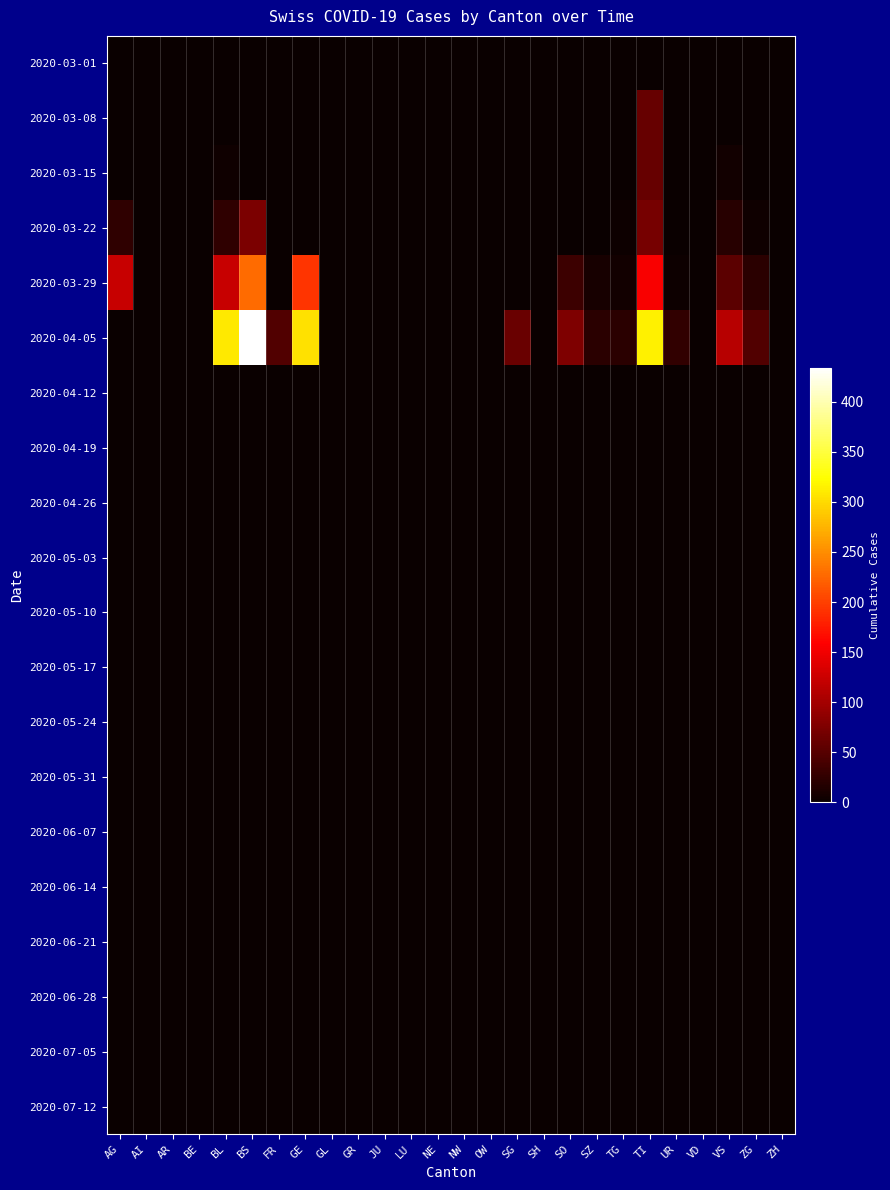

Reading left to right, transcribe all the data shown in this chart.

2020-03-01: AG=0	AI=0	AR=0	BE=0	BL=0	BS=0	FR=0	GE=0	GL=0	GR=0	JU=0	LU=0	NE=0	NW=0	OW=0	SG=0	SH=0	SO=0	SZ=0	TG=0	TI=0	UR=0	VD=0	VS=0	ZG=0	ZH=0
2020-03-08: AG=0	AI=0	AR=0	BE=0	BL=0	BS=0	FR=0	GE=0	GL=0	GR=0	JU=0	LU=0	NE=0	NW=0	OW=0	SG=0	SH=0	SO=0	SZ=0	TG=0	TI=61	UR=0	VD=0	VS=0	ZG=0	ZH=0
2020-03-15: AG=0	AI=0	AR=0	BE=0	BL=5	BS=0	FR=0	GE=0	GL=0	GR=0	JU=0	LU=0	NE=0	NW=0	OW=0	SG=0	SH=0	SO=0	SZ=0	TG=0	TI=61	UR=0	VD=0	VS=6	ZG=0	ZH=0
2020-03-22: AG=25	AI=0	AR=0	BE=0	BL=25	BS=73	FR=0	GE=0	GL=0	GR=0	JU=0	LU=0	NE=0	NW=0	OW=0	SG=0	SH=0	SO=0	SZ=0	TG=2	TI=70	UR=1	VD=0	VS=19	ZG=5	ZH=0
2020-03-29: AG=123	AI=0	AR=0	BE=0	BL=123	BS=228	FR=0	GE=193	GL=0	GR=0	JU=0	LU=0	NE=0	NW=0	OW=0	SG=0	SH=0	SO=33	SZ=10	TG=6	TI=155	UR=3	VD=0	VS=54	ZG=21	ZH=0
2020-04-05: AG=0	AI=0	AR=0	BE=0	BL=309	BS=434	FR=46	GE=305	GL=0	GR=0	JU=0	LU=0	NE=0	NW=0	OW=0	SG=62	SH=0	SO=75	SZ=21	TG=21	TI=314	UR=26	VD=0	VS=112	ZG=46	ZH=0
2020-04-12: AG=0	AI=0	AR=0	BE=0	BL=0	BS=0	FR=0	GE=0	GL=0	GR=0	JU=0	LU=0	NE=0	NW=0	OW=0	SG=0	SH=0	SO=0	SZ=0	TG=0	TI=0	UR=0	VD=0	VS=0	ZG=0	ZH=0
2020-04-19: AG=0	AI=0	AR=0	BE=0	BL=0	BS=0	FR=0	GE=0	GL=0	GR=0	JU=0	LU=0	NE=0	NW=0	OW=0	SG=0	SH=0	SO=0	SZ=0	TG=0	TI=0	UR=0	VD=0	VS=0	ZG=0	ZH=0
2020-04-26: AG=0	AI=0	AR=0	BE=0	BL=0	BS=0	FR=0	GE=0	GL=0	GR=0	JU=0	LU=0	NE=0	NW=0	OW=0	SG=0	SH=0	SO=0	SZ=0	TG=0	TI=0	UR=0	VD=0	VS=0	ZG=0	ZH=0
2020-05-03: AG=0	AI=0	AR=0	BE=0	BL=0	BS=0	FR=0	GE=0	GL=0	GR=0	JU=0	LU=0	NE=0	NW=0	OW=0	SG=0	SH=0	SO=0	SZ=0	TG=0	TI=0	UR=0	VD=0	VS=0	ZG=0	ZH=0
2020-05-10: AG=0	AI=0	AR=0	BE=0	BL=0	BS=0	FR=0	GE=0	GL=0	GR=0	JU=0	LU=0	NE=0	NW=0	OW=0	SG=0	SH=0	SO=0	SZ=0	TG=0	TI=0	UR=0	VD=0	VS=0	ZG=0	ZH=0
2020-05-17: AG=0	AI=0	AR=0	BE=0	BL=0	BS=0	FR=0	GE=0	GL=0	GR=0	JU=0	LU=0	NE=0	NW=0	OW=0	SG=0	SH=0	SO=0	SZ=0	TG=0	TI=0	UR=0	VD=0	VS=0	ZG=0	ZH=0
2020-05-24: AG=0	AI=0	AR=0	BE=0	BL=0	BS=0	FR=0	GE=0	GL=0	GR=0	JU=0	LU=0	NE=0	NW=0	OW=0	SG=0	SH=0	SO=0	SZ=0	TG=0	TI=0	UR=0	VD=0	VS=0	ZG=0	ZH=0
2020-05-31: AG=0	AI=0	AR=0	BE=0	BL=0	BS=0	FR=0	GE=0	GL=0	GR=0	JU=0	LU=0	NE=0	NW=0	OW=0	SG=0	SH=0	SO=0	SZ=0	TG=0	TI=0	UR=0	VD=0	VS=0	ZG=0	ZH=0
2020-06-07: AG=0	AI=0	AR=0	BE=0	BL=0	BS=0	FR=0	GE=0	GL=0	GR=0	JU=0	LU=0	NE=0	NW=0	OW=0	SG=0	SH=0	SO=0	SZ=0	TG=0	TI=0	UR=0	VD=0	VS=0	ZG=0	ZH=0
2020-06-14: AG=0	AI=0	AR=0	BE=0	BL=0	BS=0	FR=0	GE=0	GL=0	GR=0	JU=0	LU=0	NE=0	NW=0	OW=0	SG=0	SH=0	SO=0	SZ=0	TG=0	TI=0	UR=0	VD=0	VS=0	ZG=0	ZH=0
2020-06-21: AG=0	AI=0	AR=0	BE=0	BL=0	BS=0	FR=0	GE=0	GL=0	GR=0	JU=0	LU=0	NE=0	NW=0	OW=0	SG=0	SH=0	SO=0	SZ=0	TG=0	TI=0	UR=0	VD=0	VS=0	ZG=0	ZH=0
2020-06-28: AG=0	AI=0	AR=0	BE=0	BL=0	BS=0	FR=0	GE=0	GL=0	GR=0	JU=0	LU=0	NE=0	NW=0	OW=0	SG=0	SH=0	SO=0	SZ=0	TG=0	TI=0	UR=0	VD=0	VS=0	ZG=0	ZH=0
2020-07-05: AG=0	AI=0	AR=0	BE=0	BL=0	BS=0	FR=0	GE=0	GL=0	GR=0	JU=0	LU=0	NE=0	NW=0	OW=0	SG=0	SH=0	SO=0	SZ=0	TG=0	TI=0	UR=0	VD=0	VS=0	ZG=0	ZH=0
2020-07-12: AG=0	AI=0	AR=0	BE=0	BL=0	BS=0	FR=0	GE=0	GL=0	GR=0	JU=0	LU=0	NE=0	NW=0	OW=0	SG=0	SH=0	SO=0	SZ=0	TG=0	TI=0	UR=0	VD=0	VS=0	ZG=0	ZH=0